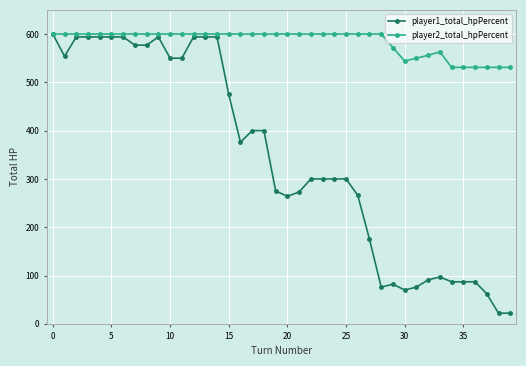

Which series has the widest spread of values?

player1_total_hpPercent